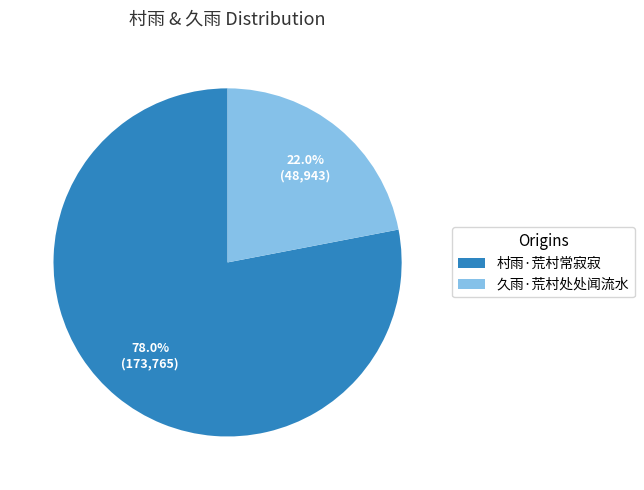

Rank the categories by value from lowest to highest.

久雨·荒村处处闻流水, 村雨·荒村常寂寂